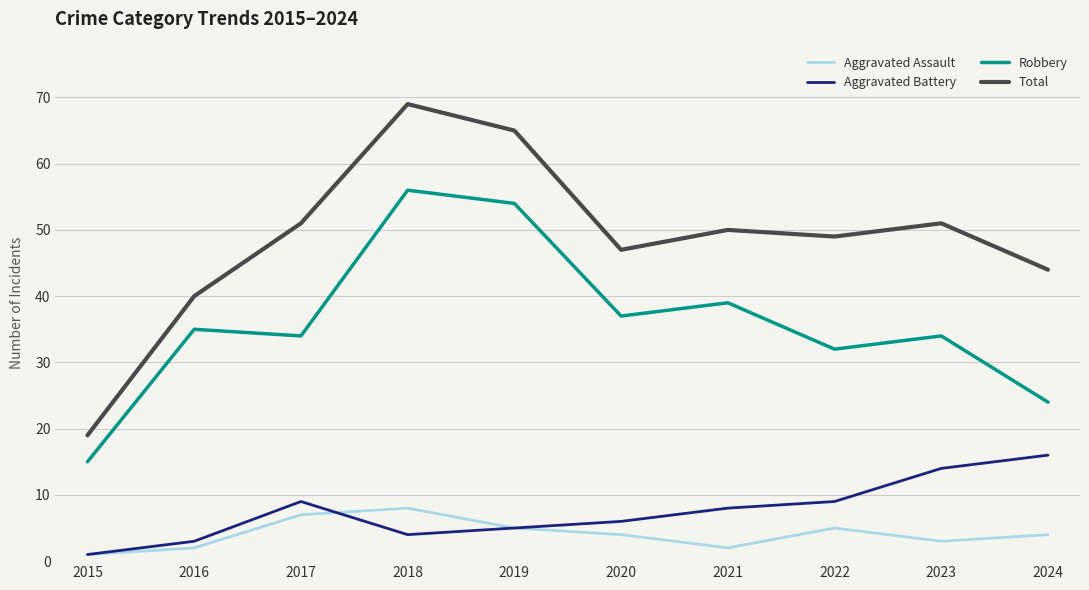

True or false: Robbery and Total intersect in this chart.

False